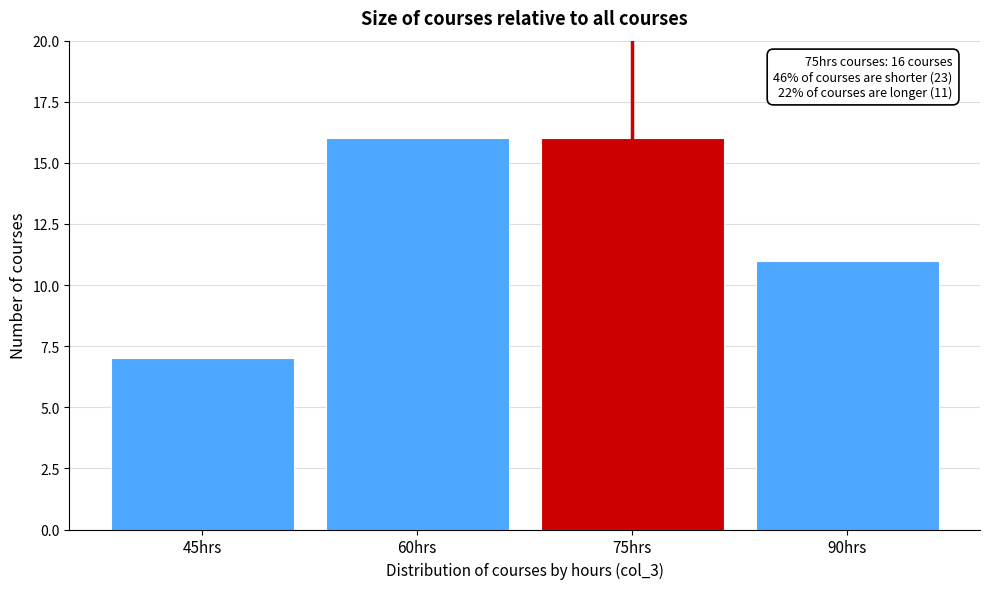

Reading left to right, transcribe all the data shown in this chart.

7	16	16	11